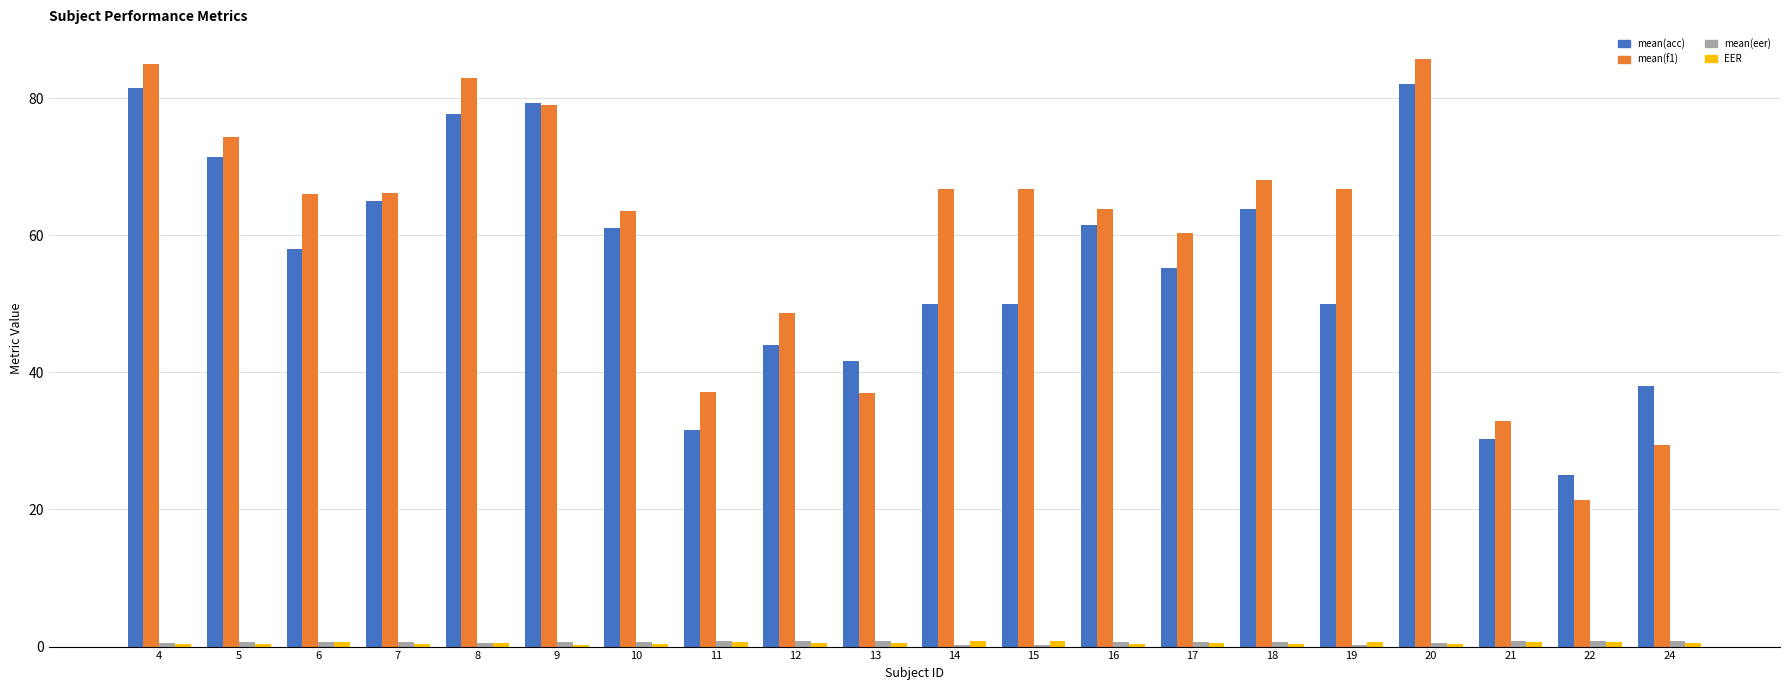

What is the maximum value shown in the chart?

85.7